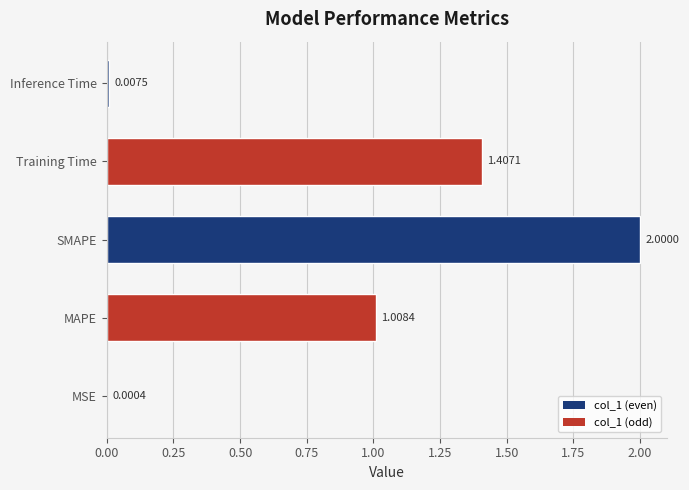

What is the sum of all values?

4.4